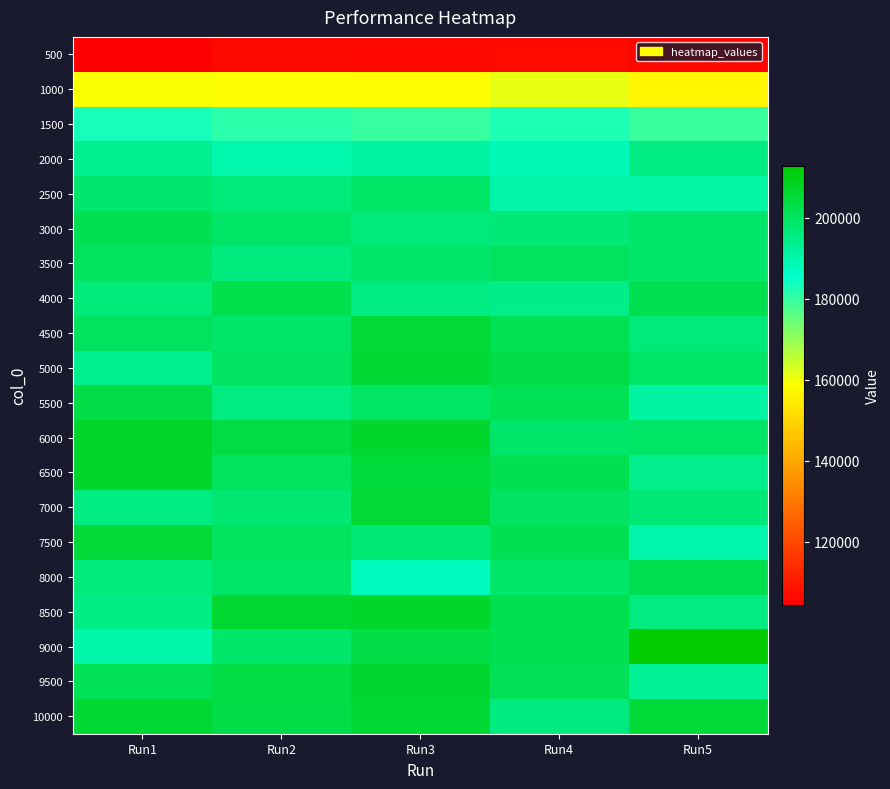

Reading left to right, list all the values displayed in this chart.

500: Run1=104520.6	Run2=106574.7	Run3=106010.5	Run4=106716.1	Run5=105778.7
1000: Run1=159157.3	Run2=158835.1	Run3=158266.2	Run4=161116.4	Run5=156840.0
1500: Run1=183339.7	Run2=181147.7	Run3=179933.0	Run4=182586.2	Run5=179666.0
2000: Run1=193597.2	Run2=189774.5	Run3=191241.0	Run4=188567.6	Run5=195219.3
2500: Run1=197743.6	Run2=196326.0	Run3=199056.4	Run4=190626.3	Run5=190970.0
3000: Run1=201826.2	Run2=199189.9	Run3=196297.3	Run4=196924.0	Run5=198491.9
3500: Run1=199895.5	Run2=195886.7	Run3=198392.5	Run4=200412.1	Run5=198356.3
4000: Run1=196594.0	Run2=202454.8	Run3=195250.9	Run4=194551.8	Run5=201981.1
4500: Run1=199992.7	Run2=198415.9	Run3=205410.6	Run4=201444.5	Run5=196486.1
5000: Run1=193737.9	Run2=199826.5	Run3=205656.7	Run4=203337.7	Run5=199111.7
5500: Run1=203257.2	Run2=195587.8	Run3=199313.9	Run4=201530.0	Run5=191265.3
6000: Run1=207235.8	Run2=203631.1	Run3=206674.3	Run4=198530.8	Run5=199047.8
6500: Run1=206920.6	Run2=199906.8	Run3=204610.2	Run4=201783.6	Run5=194131.1
7000: Run1=195225.4	Run2=197587.9	Run3=205393.8	Run4=199822.2	Run5=196979.9
7500: Run1=205308.2	Run2=200422.0	Run3=197271.5	Run4=201574.8	Run5=190001.4
8000: Run1=196127.1	Run2=198769.0	Run3=187415.6	Run4=198495.8	Run5=202154.9
8500: Run1=194931.4	Run2=206053.0	Run3=206721.5	Run4=202379.7	Run5=195519.8
9000: Run1=190158.6	Run2=198335.7	Run3=203312.3	Run4=201784.1	Run5=212750.7
9500: Run1=201218.9	Run2=204009.5	Run3=206585.8	Run4=200926.4	Run5=192796.0
10000: Run1=205979.0	Run2=203430.7	Run3=205759.5	Run4=195709.2	Run5=205096.9